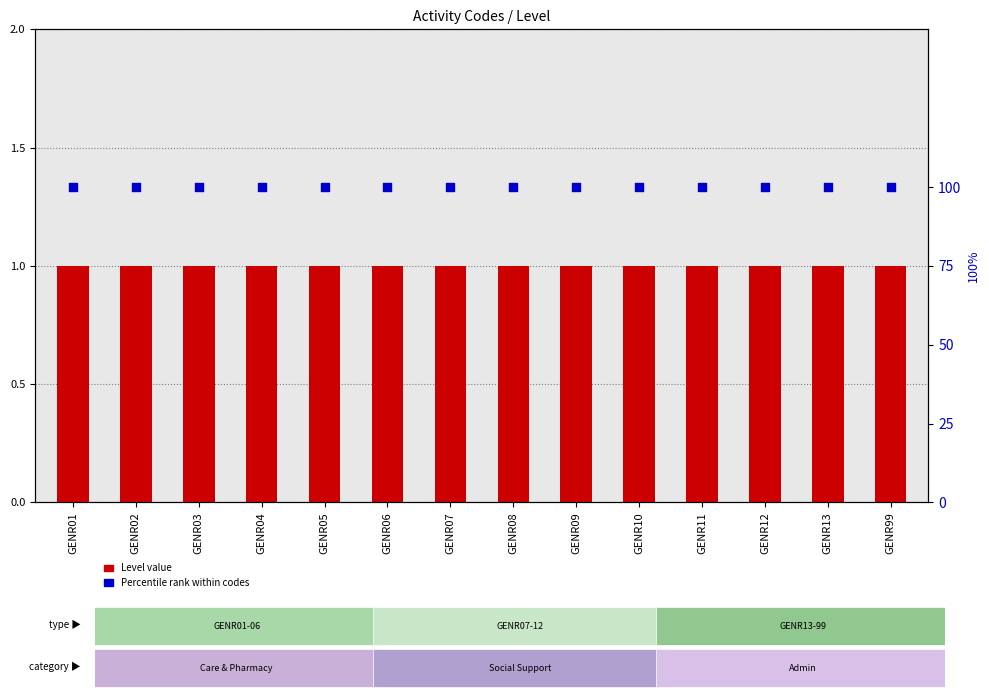

Which series contains the highest Y value?

Percentile rank within codes